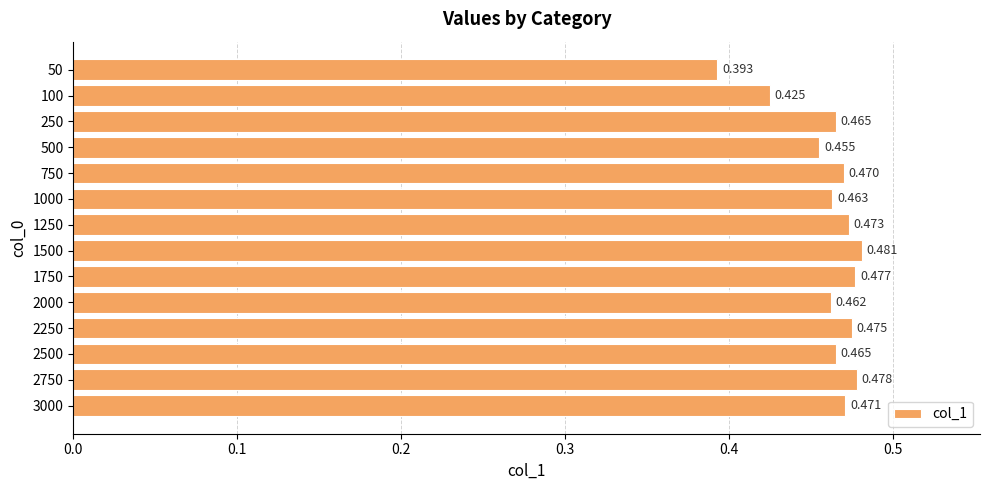

How many series are shown in this chart?

1